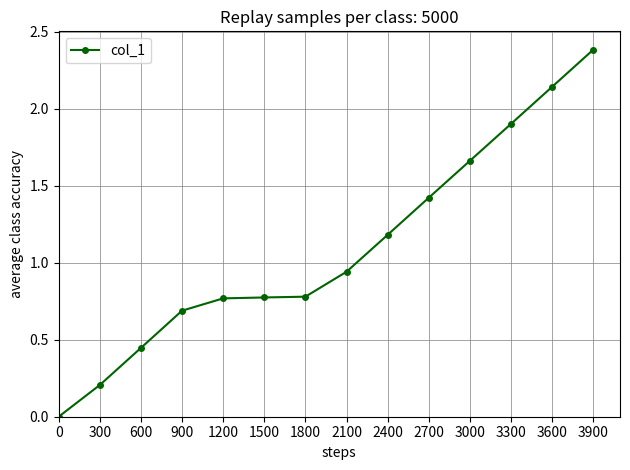

How many distinct data groups are displayed?

1